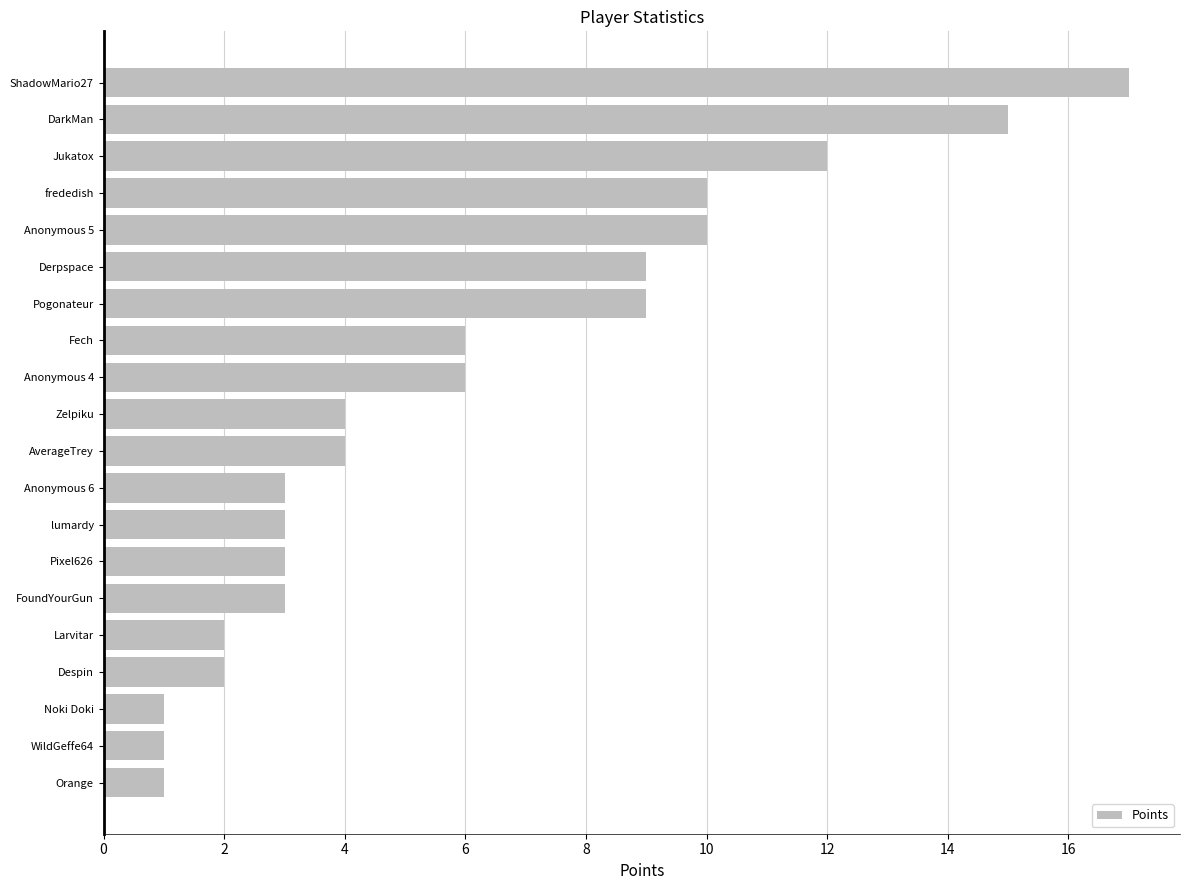

Approximately how many times larger is the value at frededish compared to lumardy?

3.3